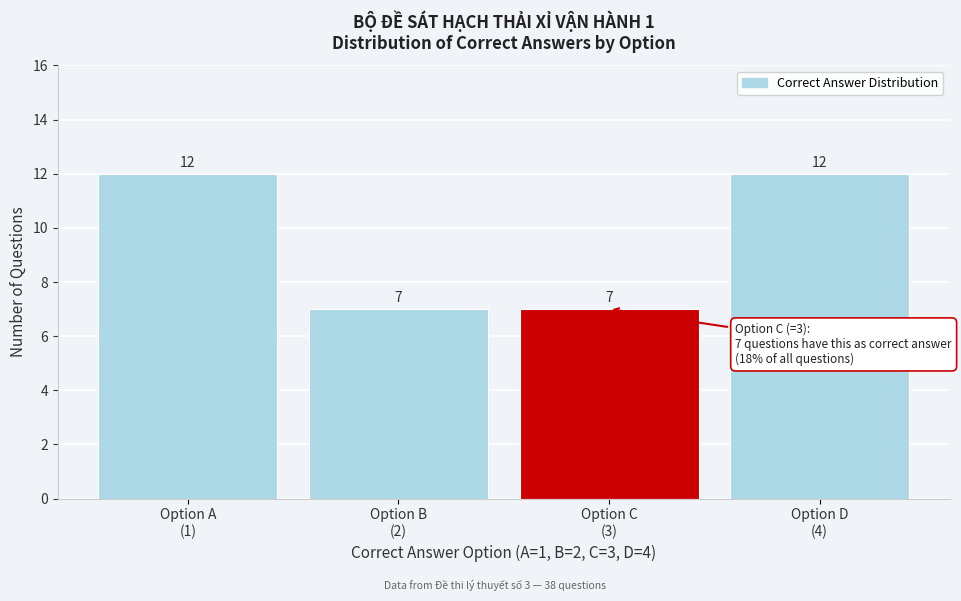

Count the values in the range 7 to 12.

4